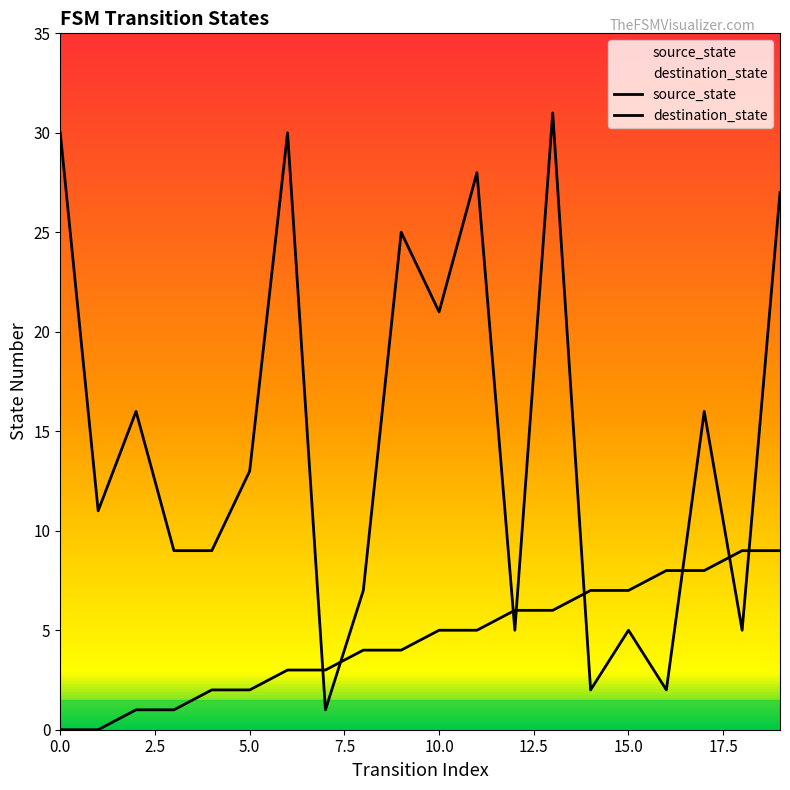

At 7, list the series in order from largest to smallest.

source_state, destination_state